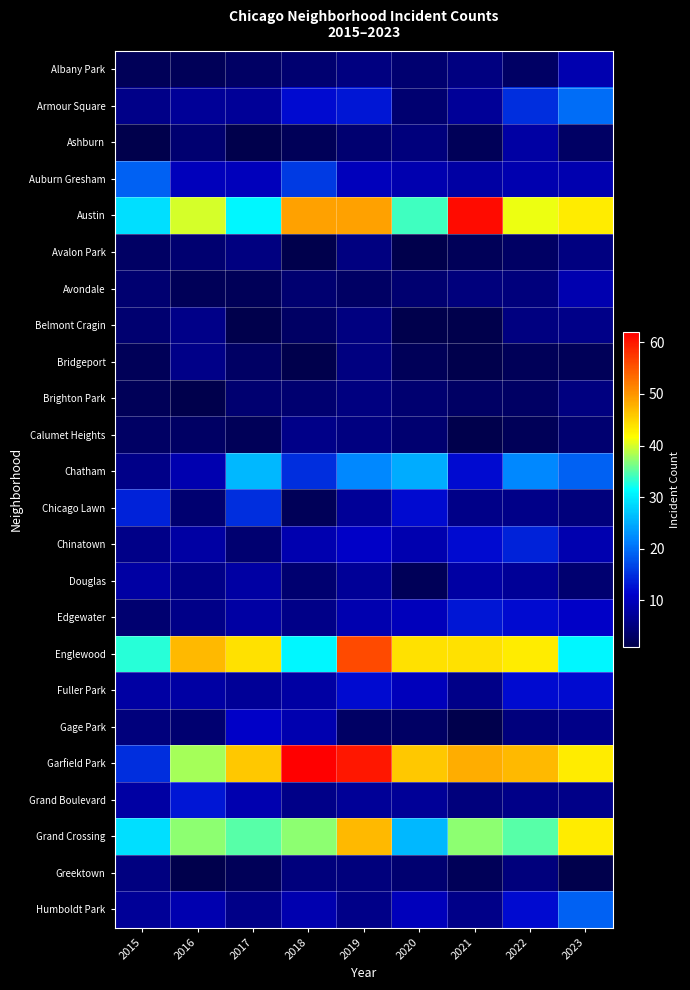

Which series has the largest range (max minus min)?

Garfield Park